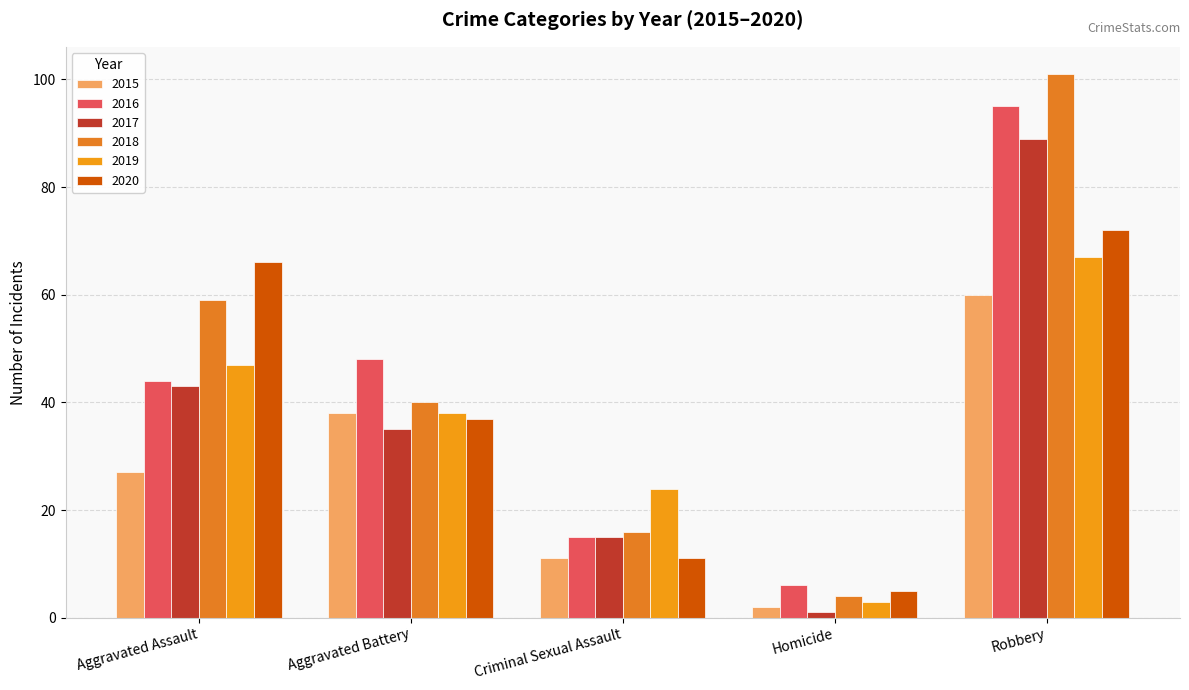

At which category is the sum across all series the highest?

Robbery